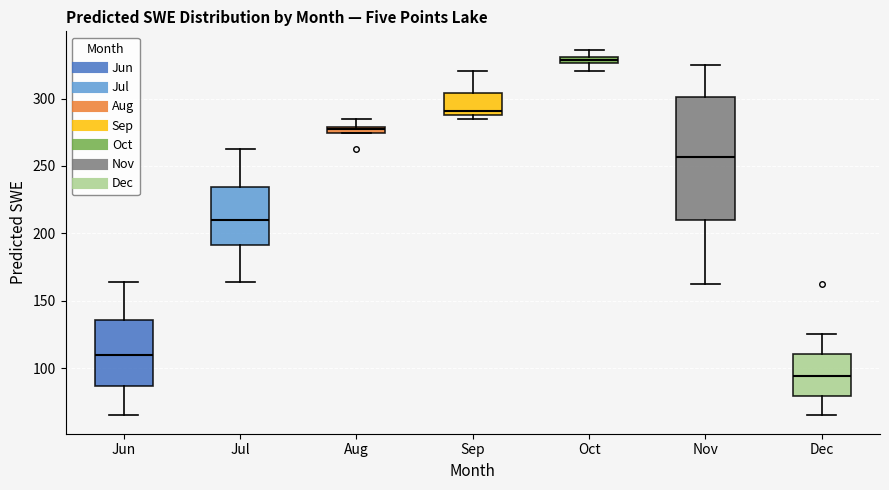

Where does the upper whisker of the box for Oct end on the y-axis? The values are not printed on the chart, so give them approximately, as read against the axis.

335